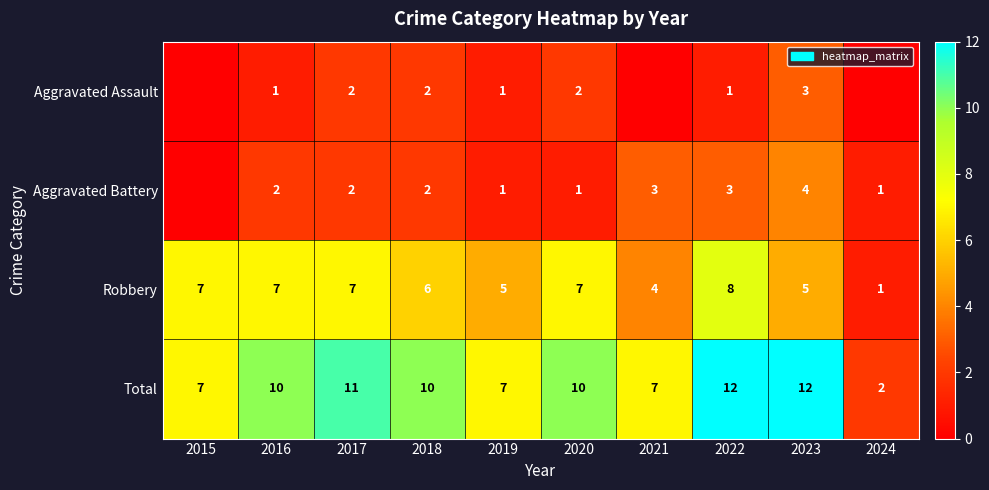

At 2020, list the series in order from smallest to largest.

Aggravated Battery, Aggravated Assault, Robbery, Total